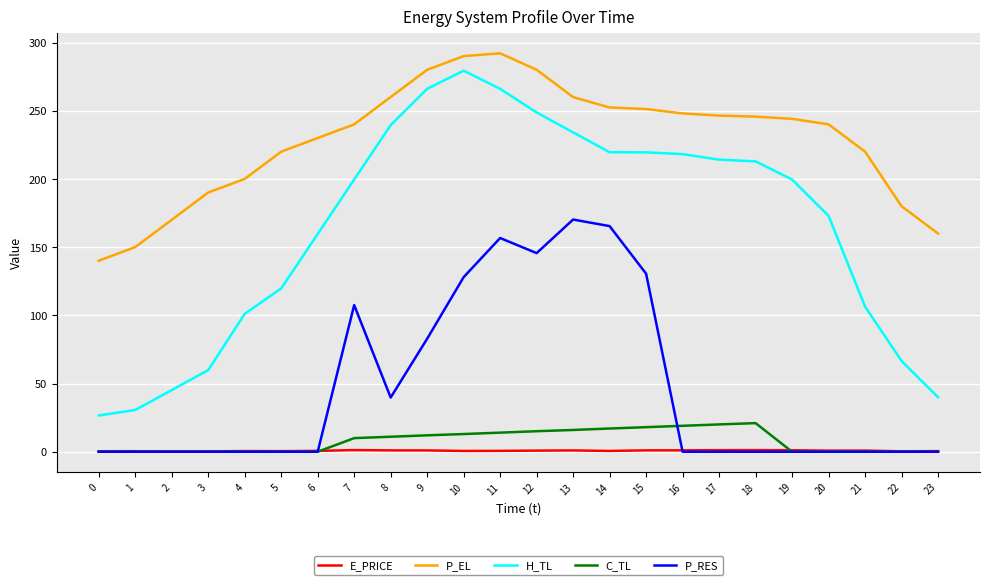

True or false: P_EL and P_RES cross at least once.

False